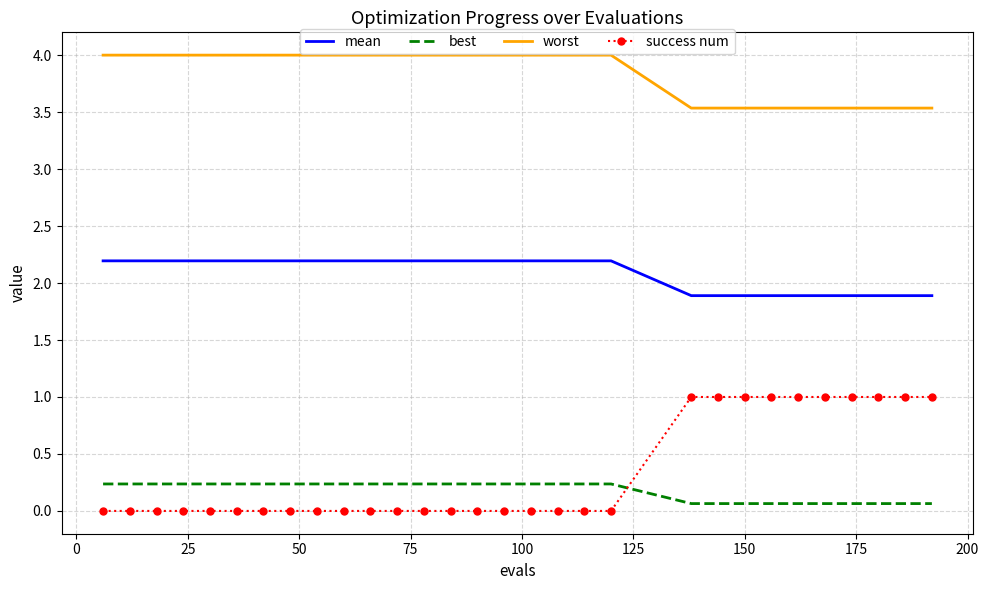

Which series has the largest total across all categories?

worst